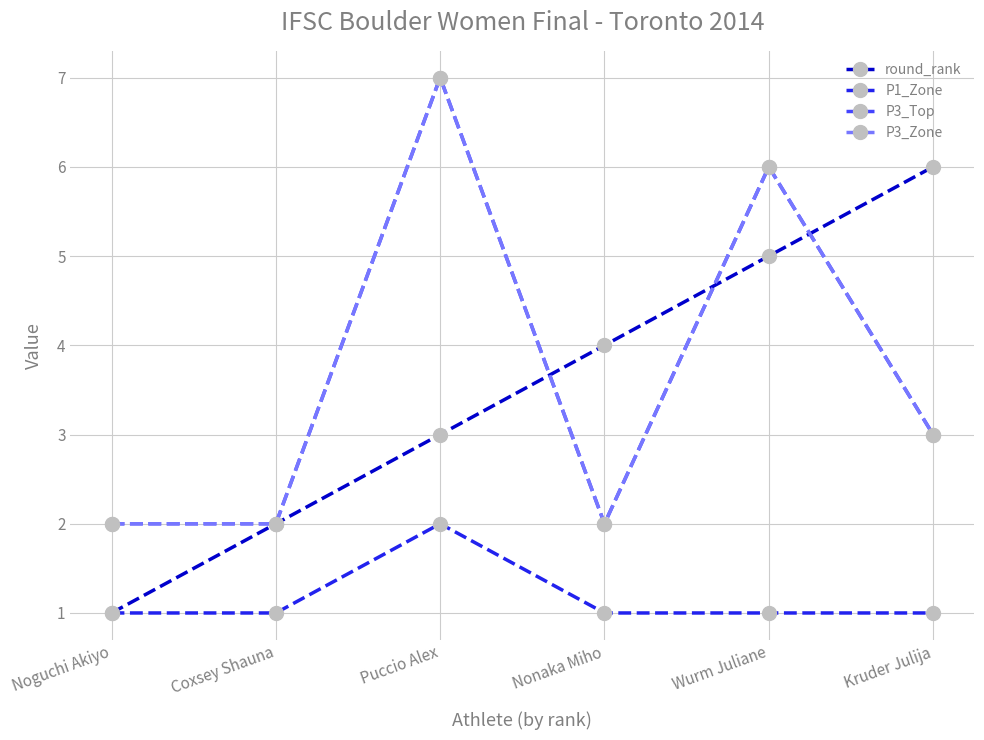

True or false: P1_Zone has more than 0 interior local peaks.

True